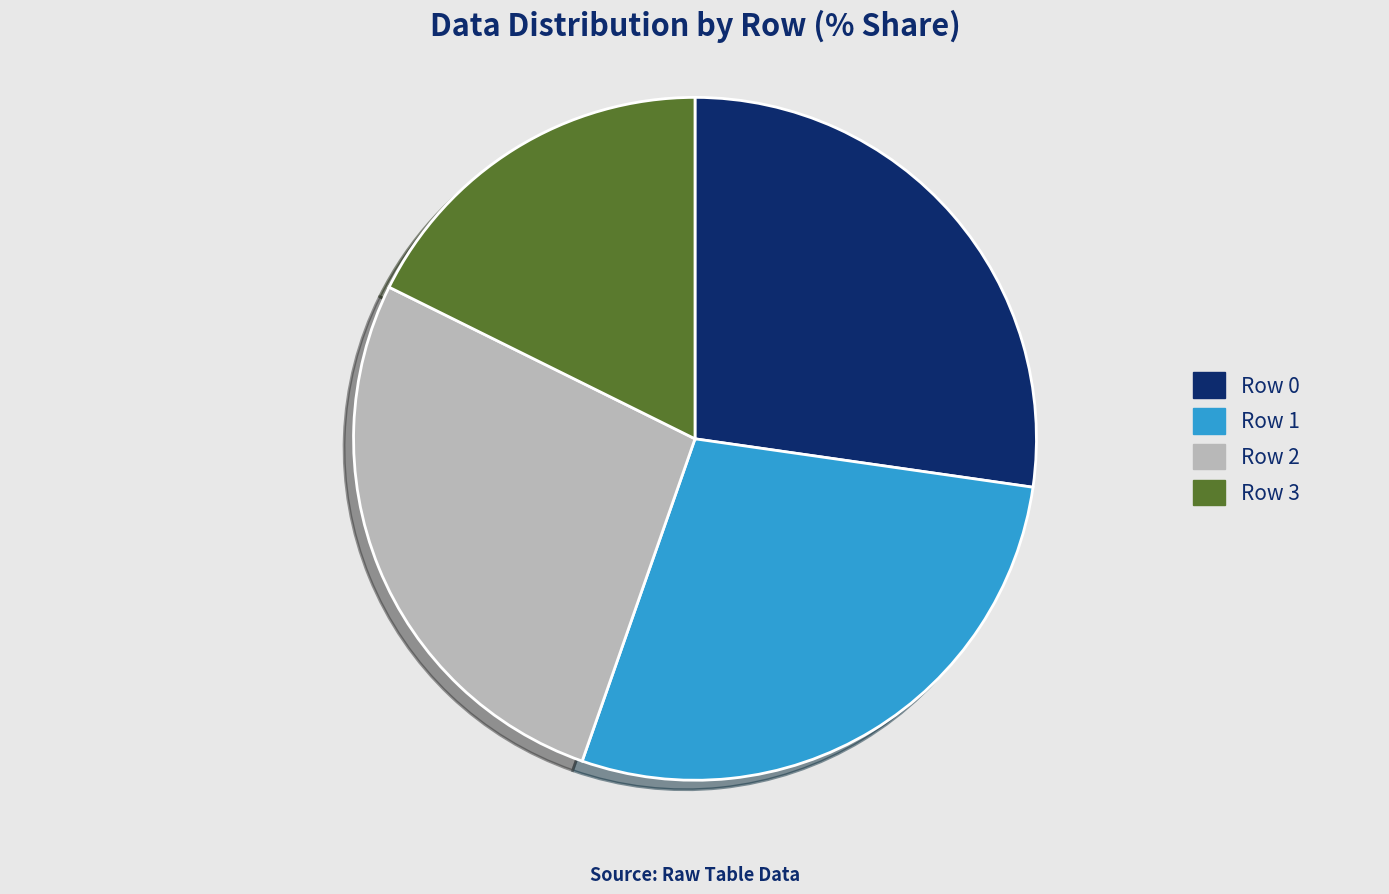

Between Row 0 and Row 1, which is larger?

Row 1